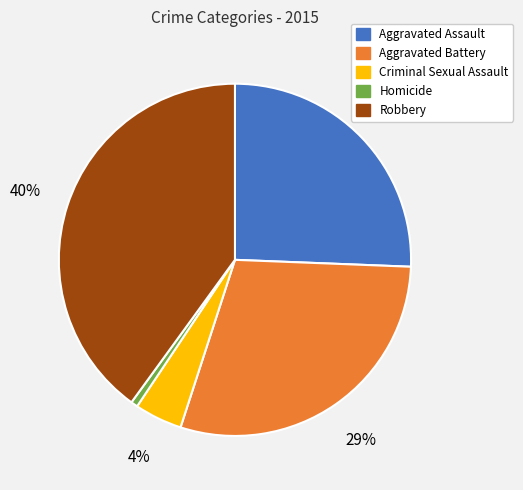

Which slice is the largest?

Robbery